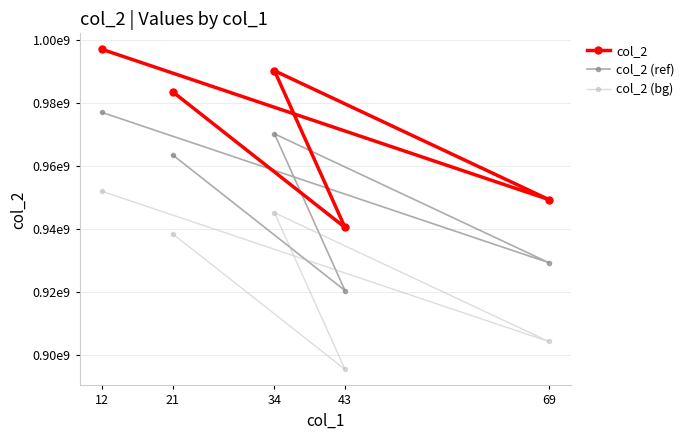

What is the difference between the col_2 values at 34 and 69?

40811070